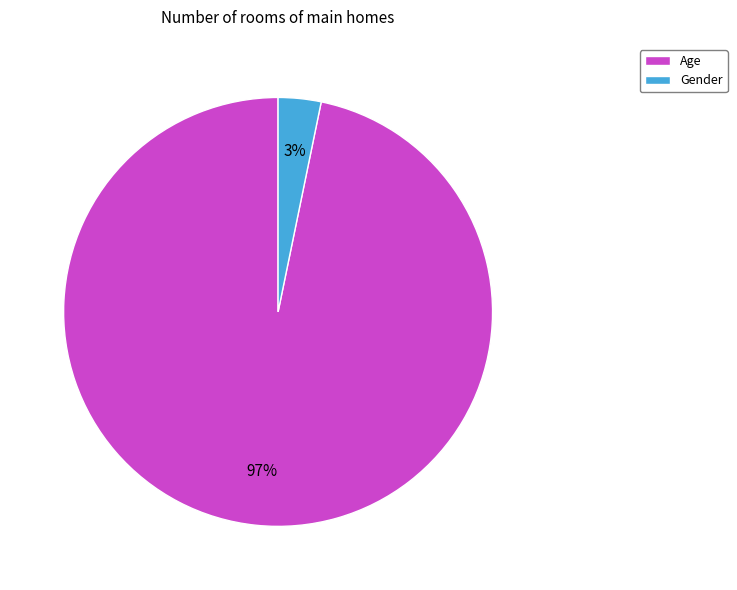

How many slices are in this pie chart?

2